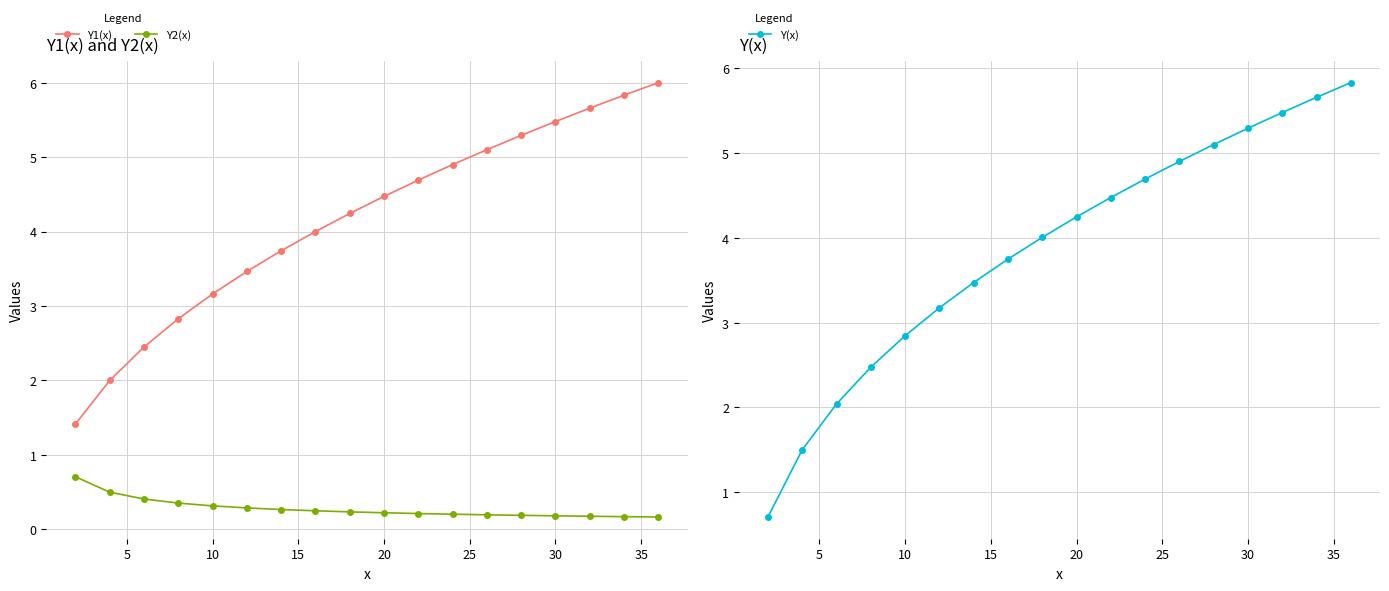

True or false: Y1(x) has a value of 1.9 at 20.

False